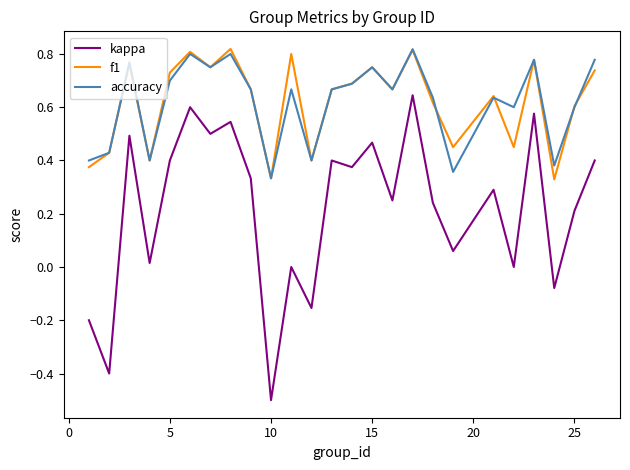

How many interior local peaks does the kappa series have?

9